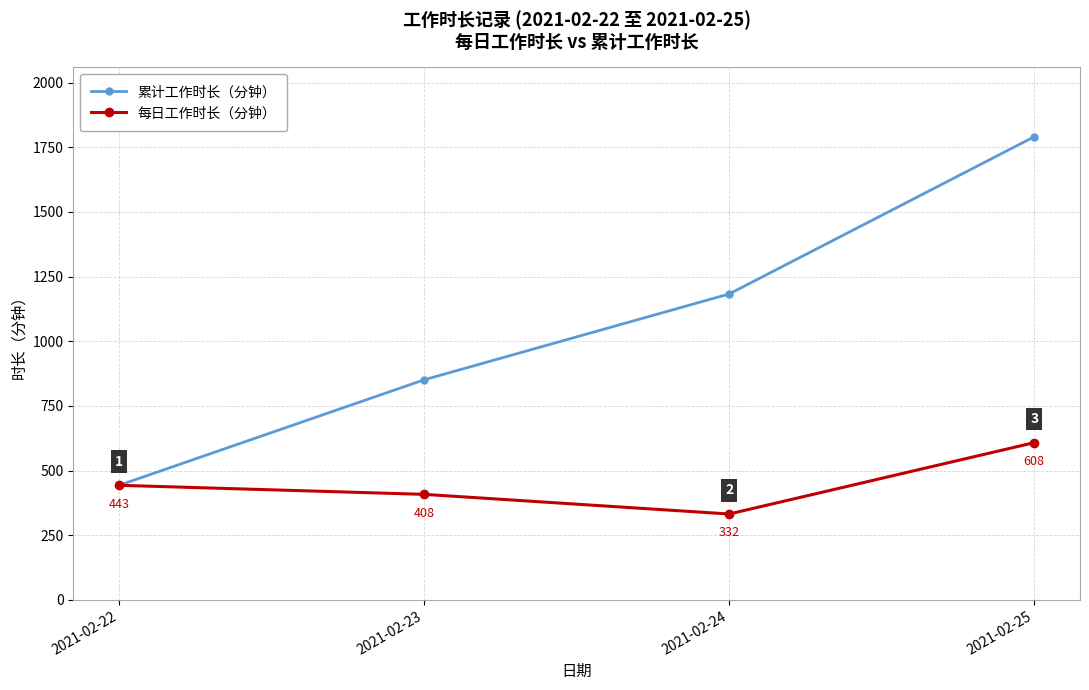

What is the value of the 累计工作时长（分钟） point at the 4th from the left?

1791